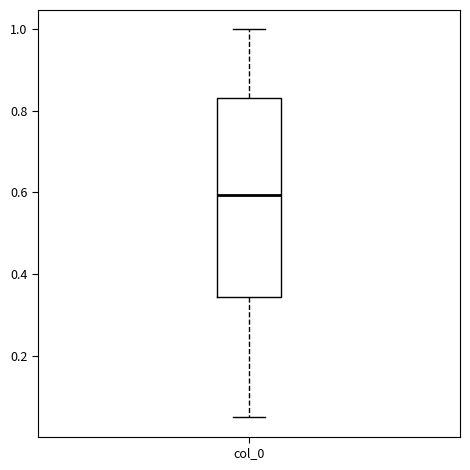

Where is the lower edge of the box for col_0 on the y-axis? The values are not printed on the chart, so give them approximately, as read against the axis.

0.34